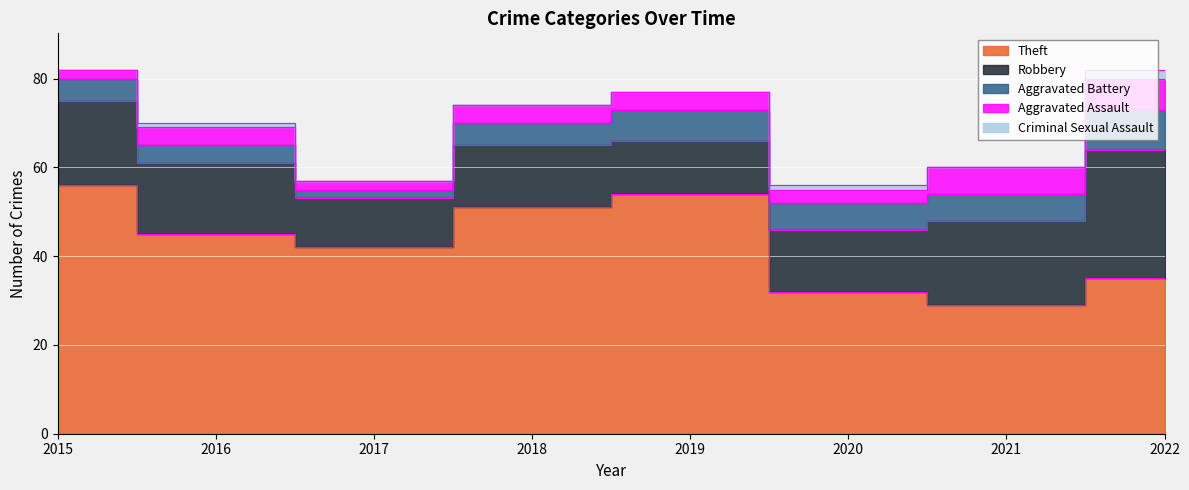

What is the difference between the highest and lowest values at 2020?

31